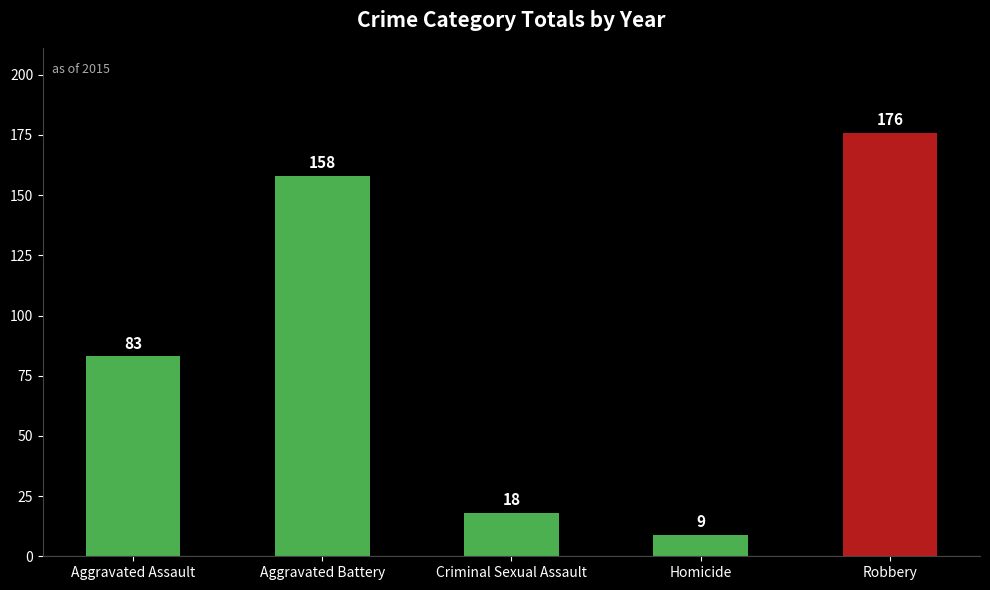

Between Aggravated Assault and Criminal Sexual Assault, which is larger?

Aggravated Assault